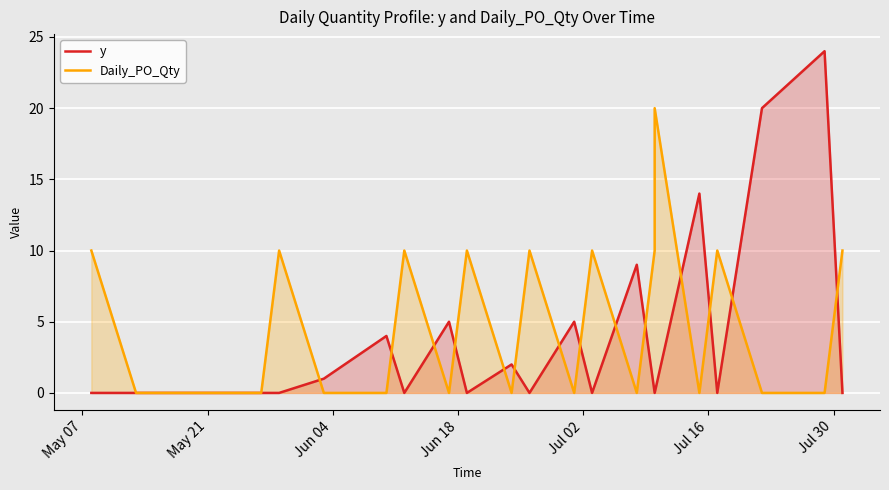

True or false: y has a value of 8 at 22.

False